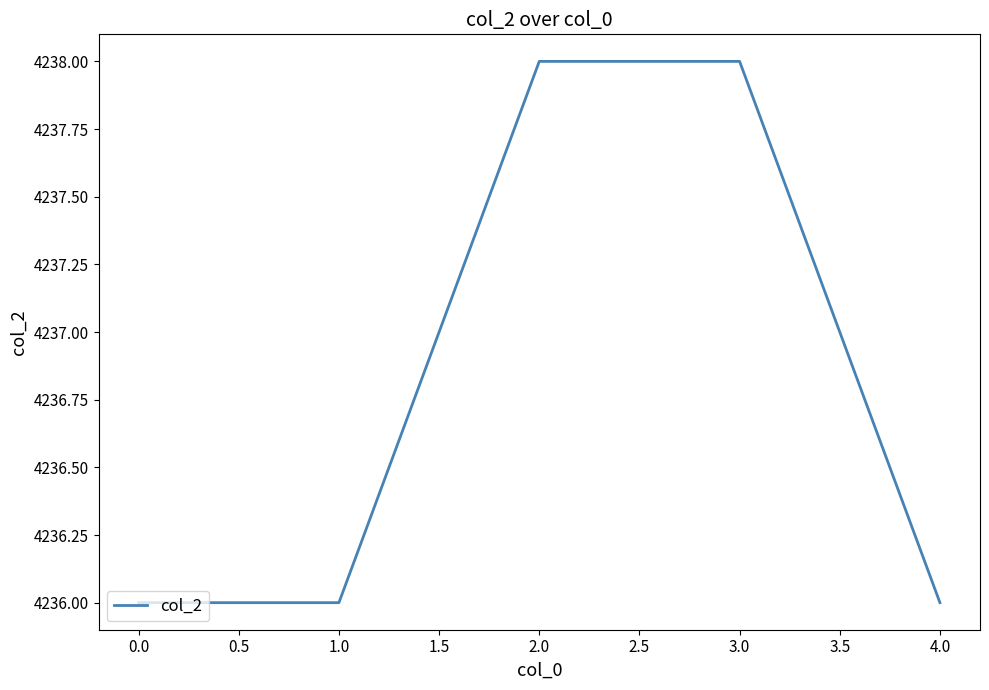

Count the number of categories in the chart.

5